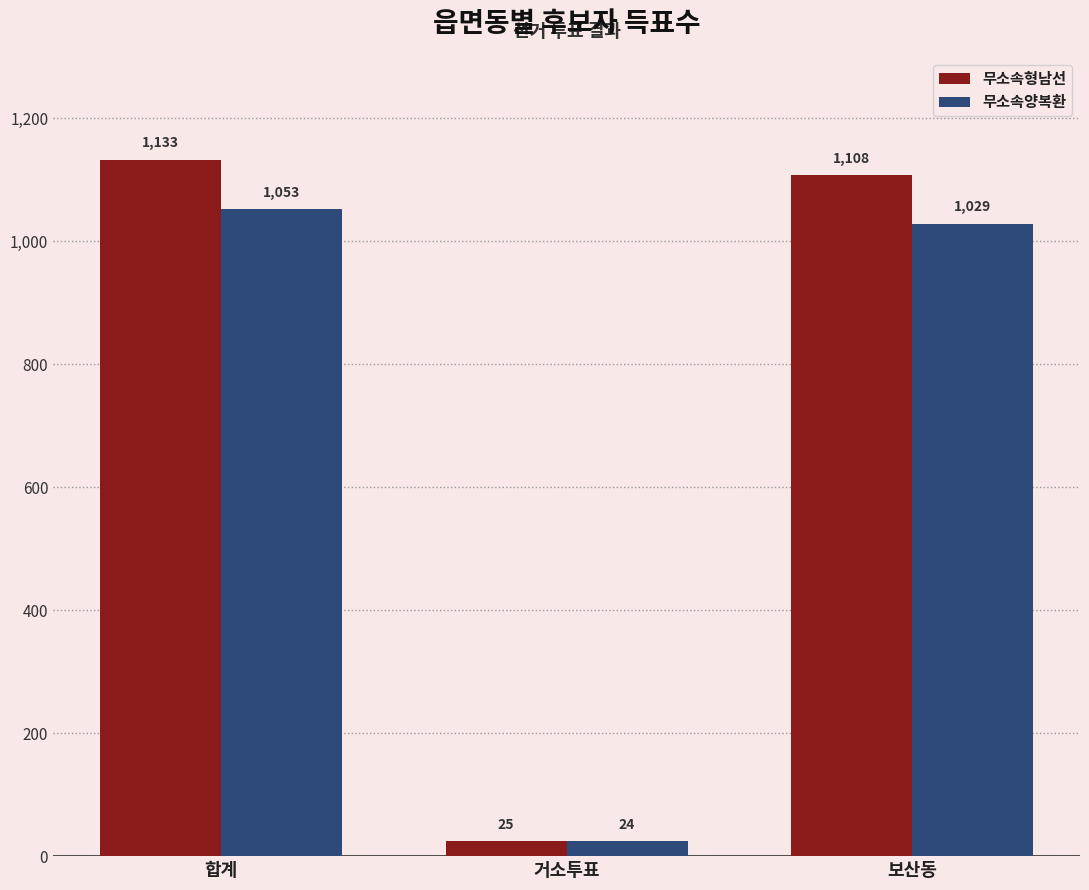

What is the label of the 2nd bar from the left?

거소투표